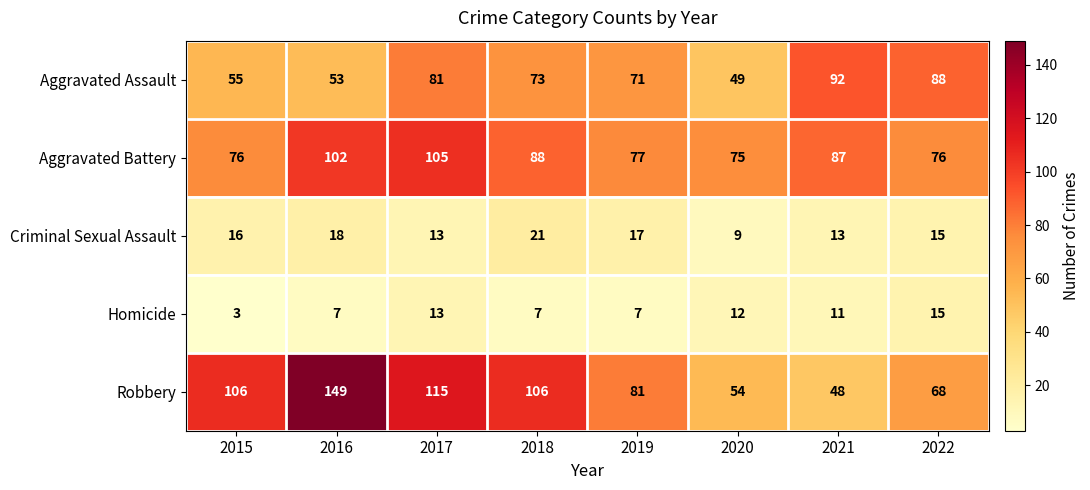

What is the minimum value shown in the chart?

3